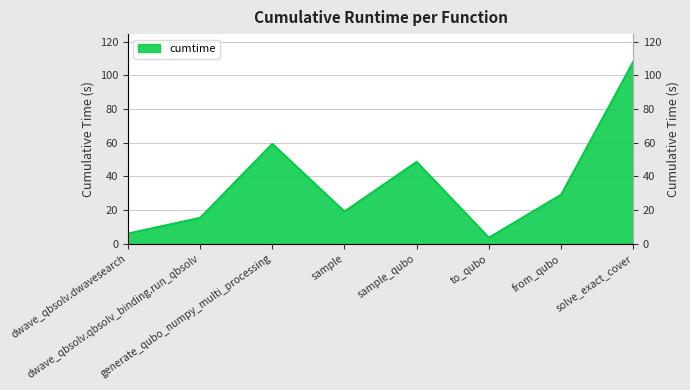

Between sample_qubo and from_qubo, which is larger?

sample_qubo